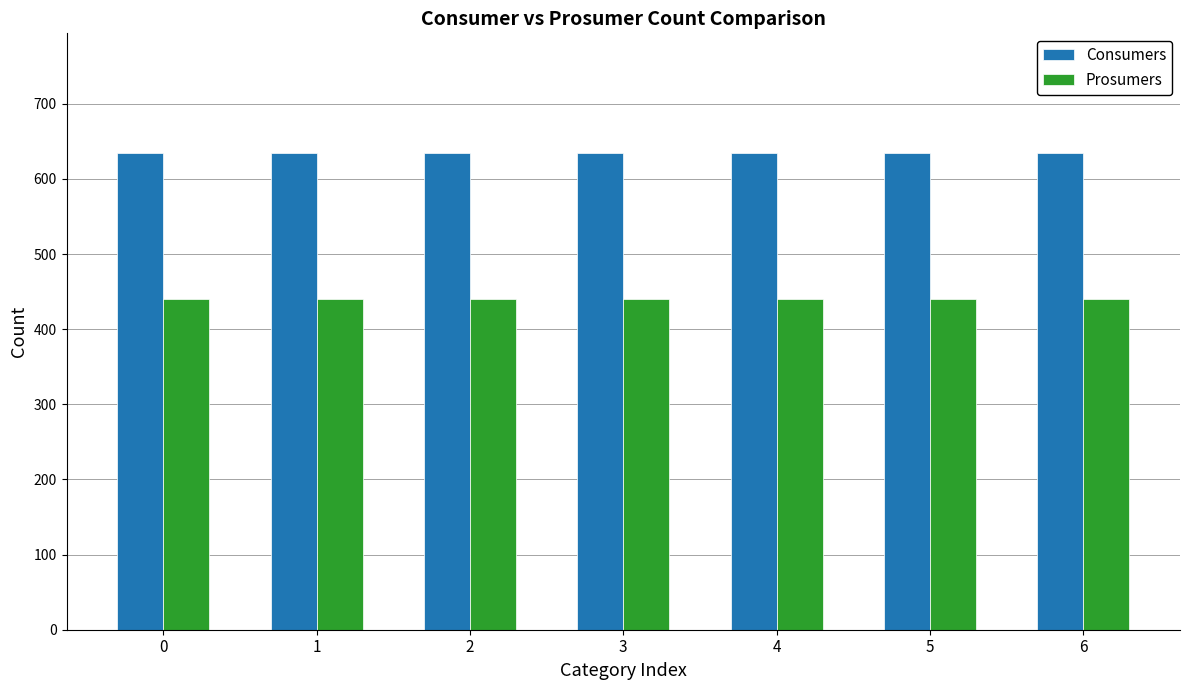

How many groups of bars are there?

7